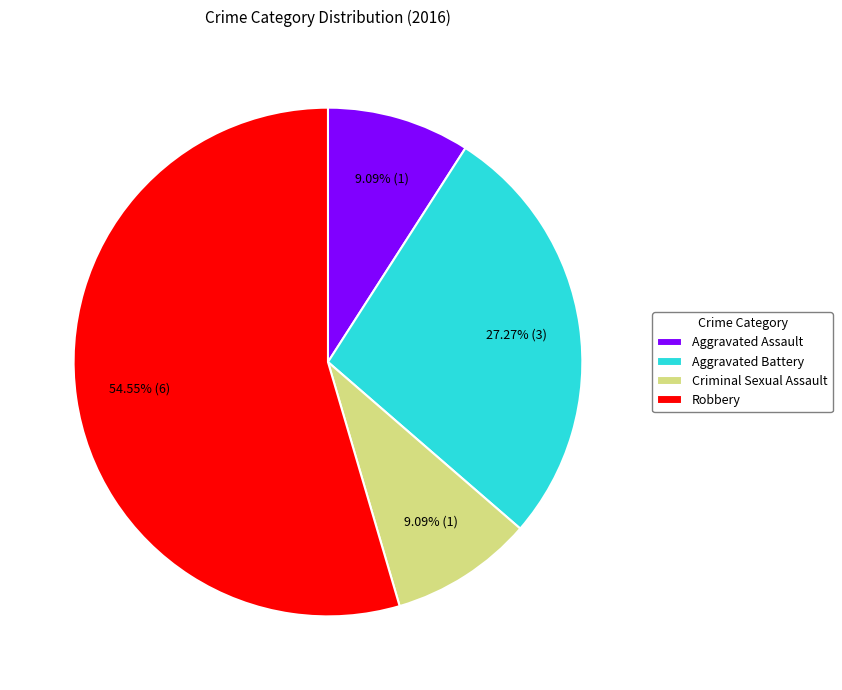

Is it true that Aggravated Battery is 14% of the pie?

False